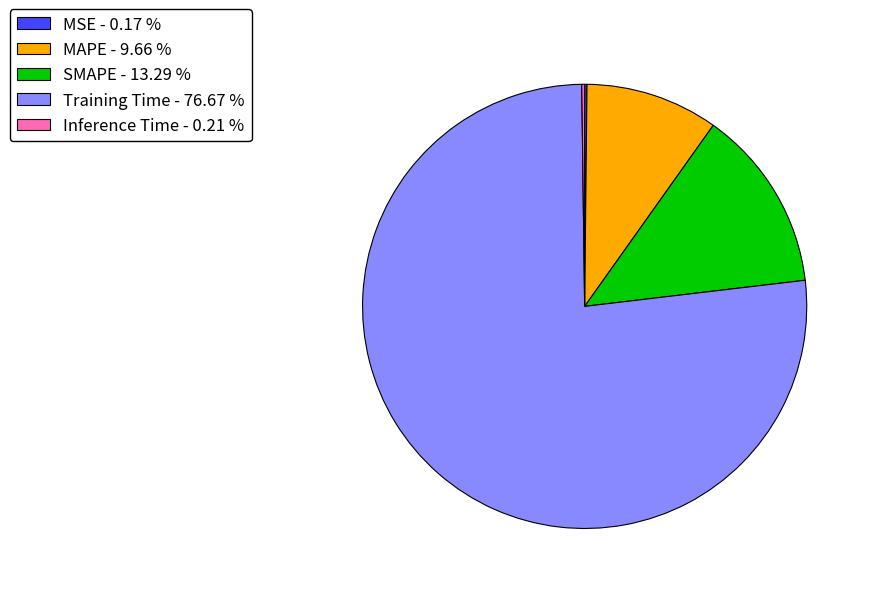

Is there any slice that represents more than half of the pie?

Yes